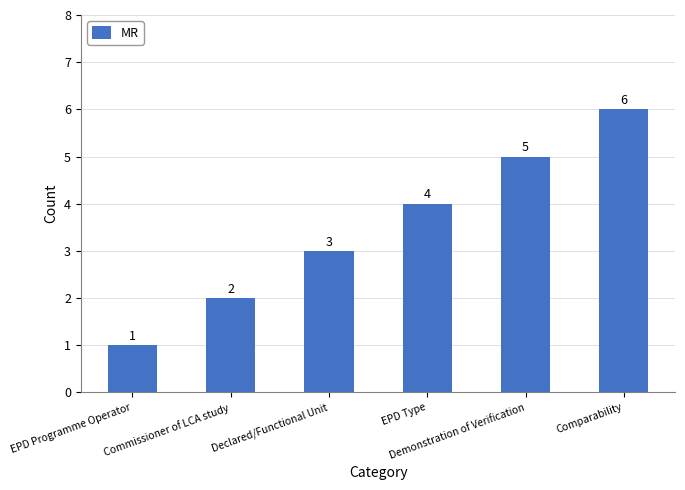

How many data points are less than 4?

3